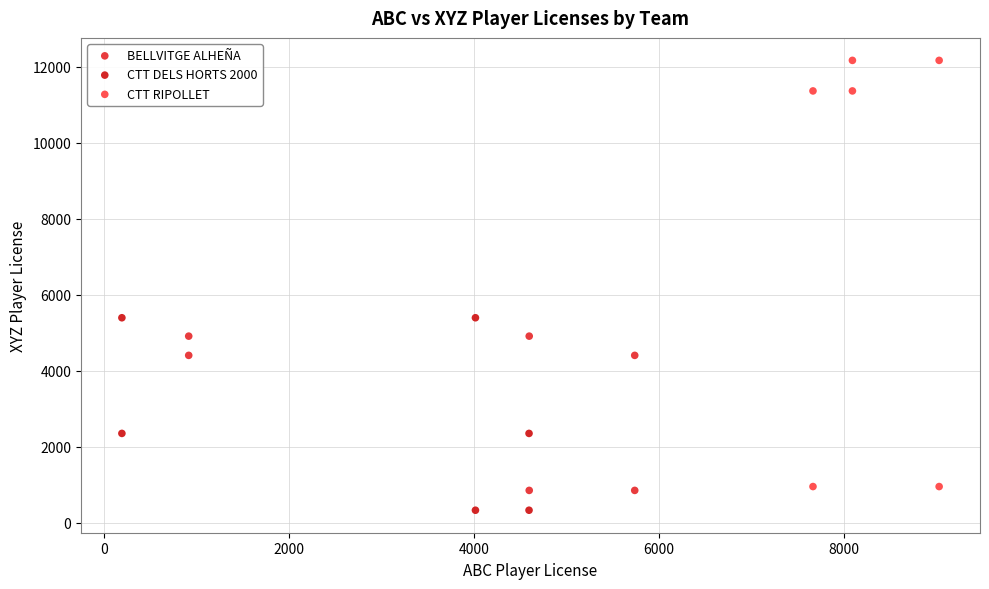

Which series contains the lowest Y value?

CTT DELS HORTS 2000